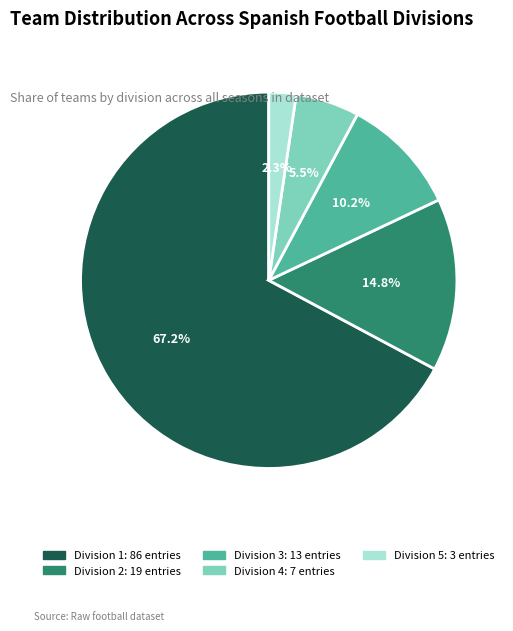

What is the smallest slice in the pie chart?

Division 5